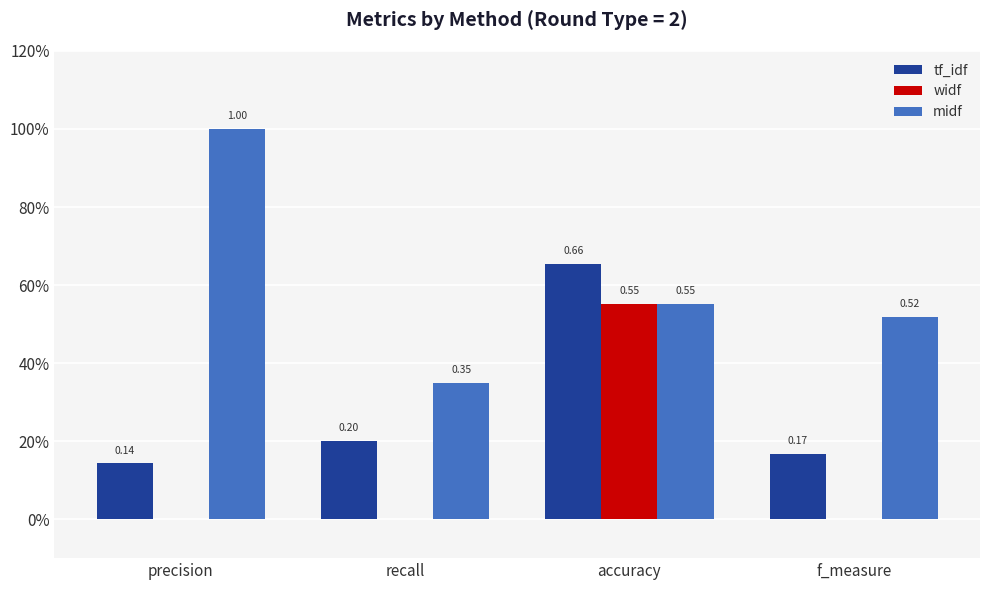

What is the lowest value of the midf series?

0.3